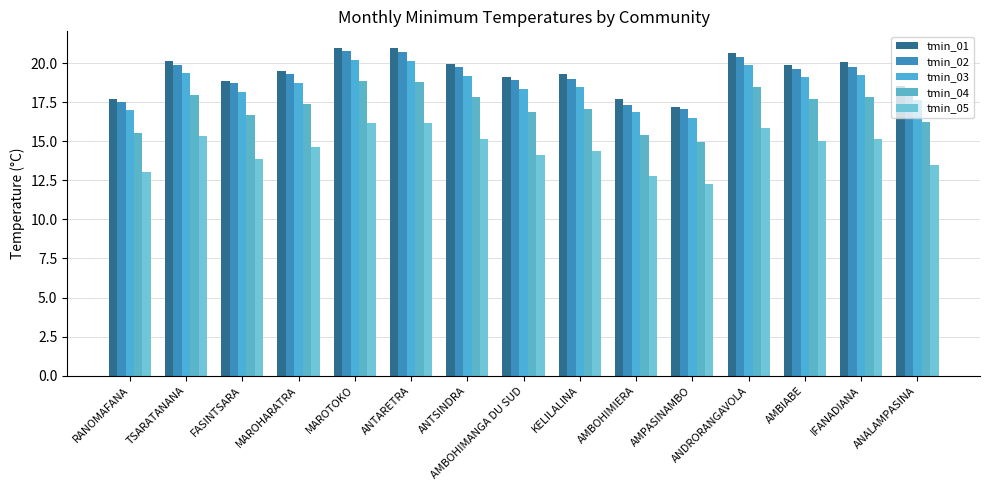

How many distinct data groups are displayed?

5